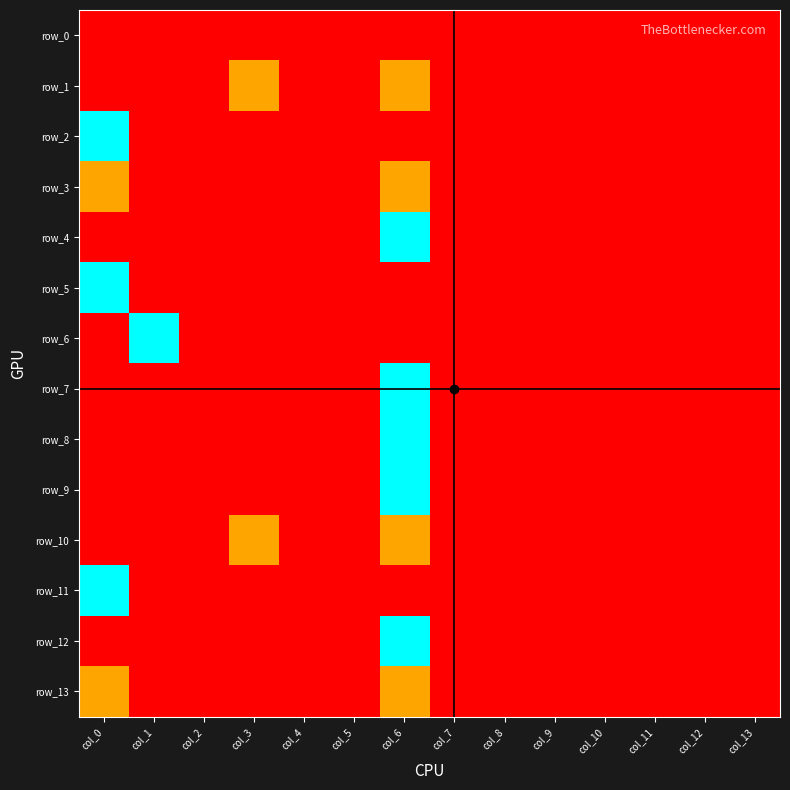

What is the sum of all row_12 values?

2